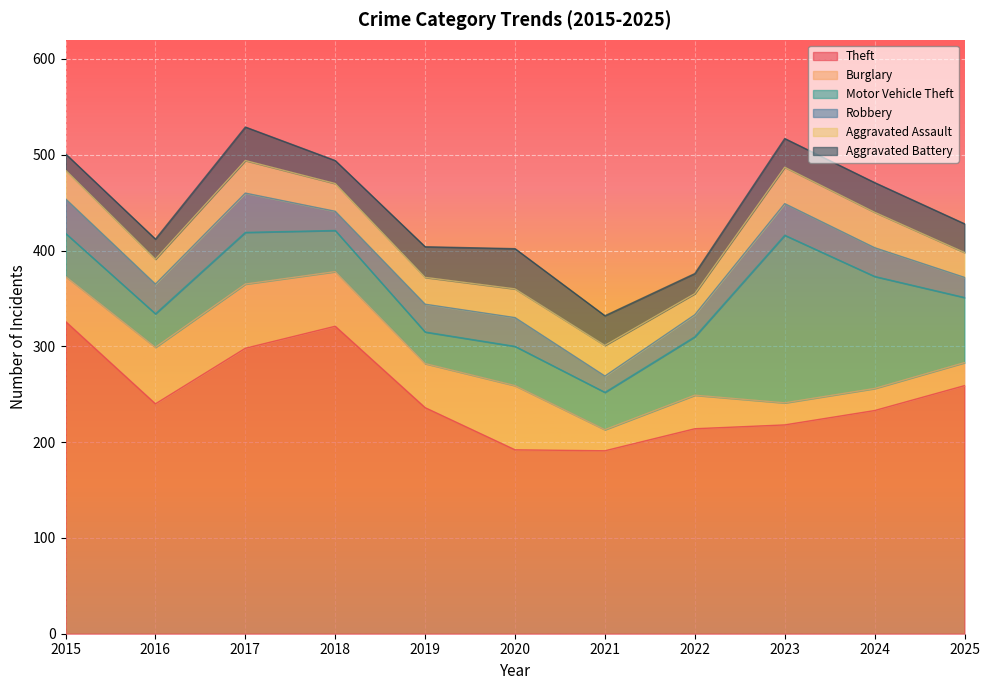

What is the average value of the Aggravated Battery series?

29